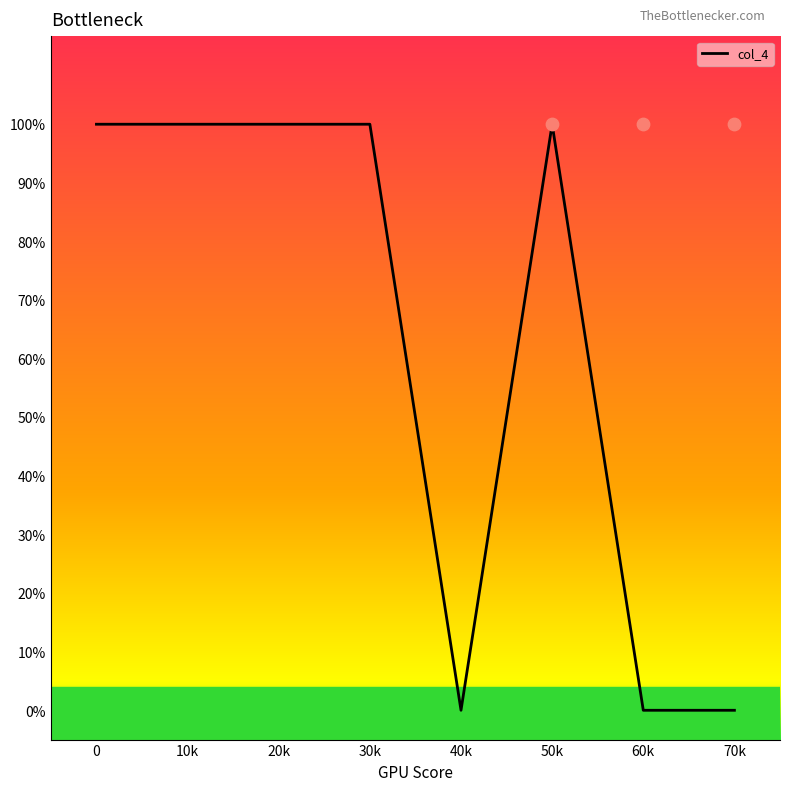

Between 30k and 70k, which is larger?

30k